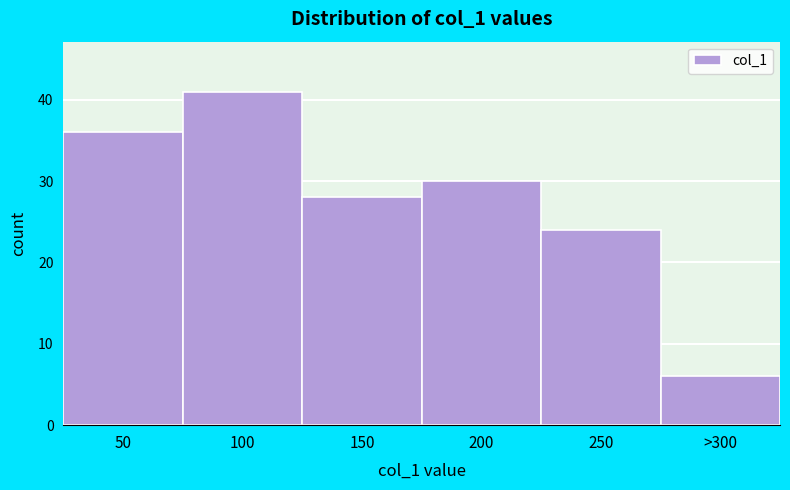

Reading left to right, list all the values displayed in this chart.

36	41	28	30	24	6